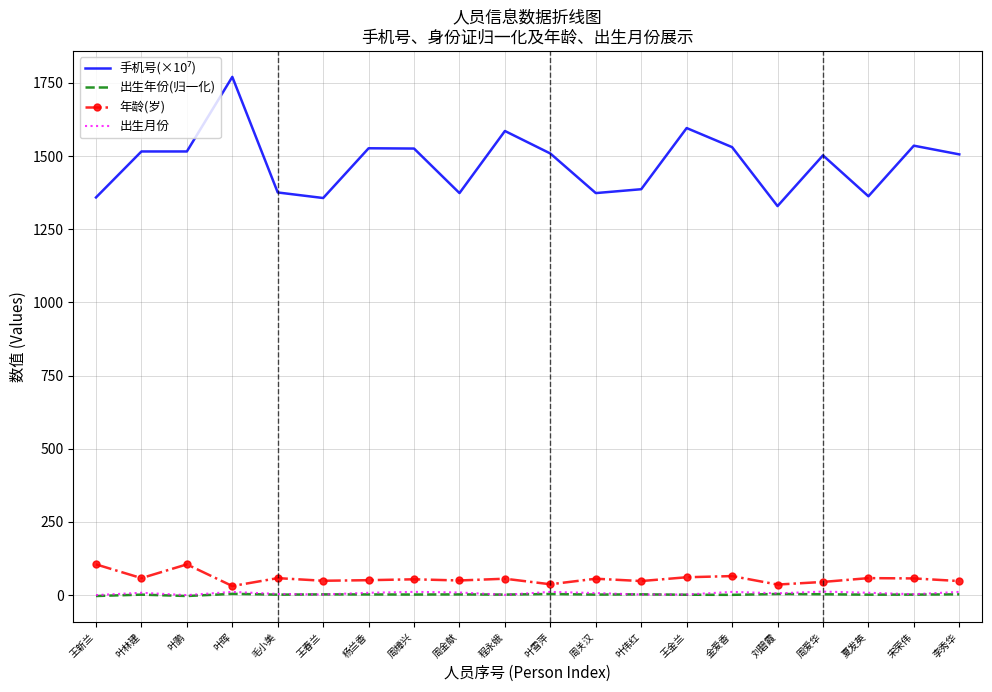

Is the value of 出生年份(归一化) at 杨兰香 greater than the value of 年龄(岁) at 王春兰?

No